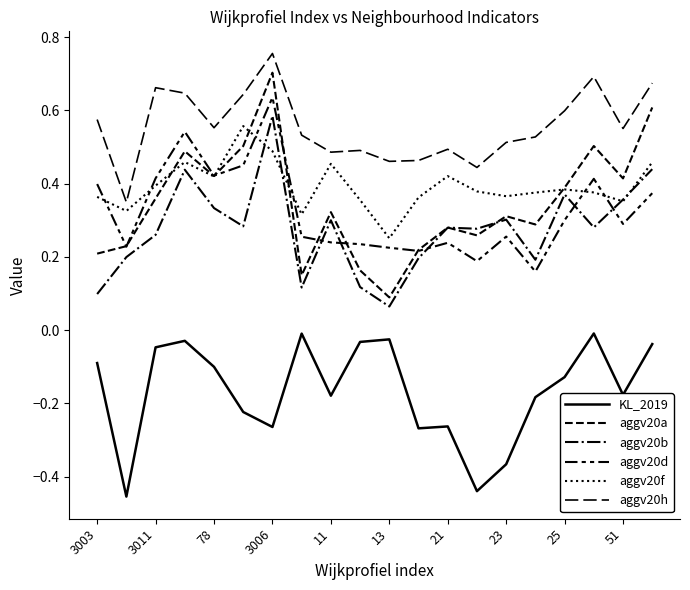

How many interior local peaks does the aggv20h series have?

5